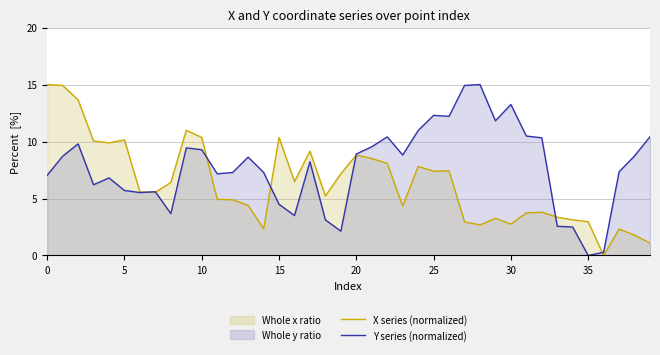

Does the chart have visible grid lines?

Yes